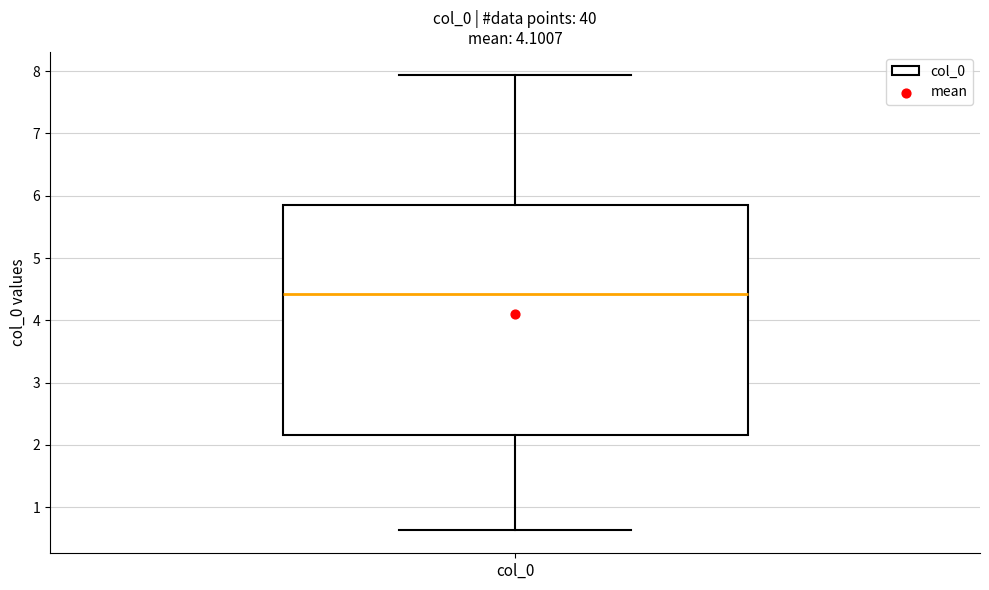

Where is the lower edge of the box for col_0 on the y-axis? The values are not printed on the chart, so give them approximately, as read against the axis.

2.2